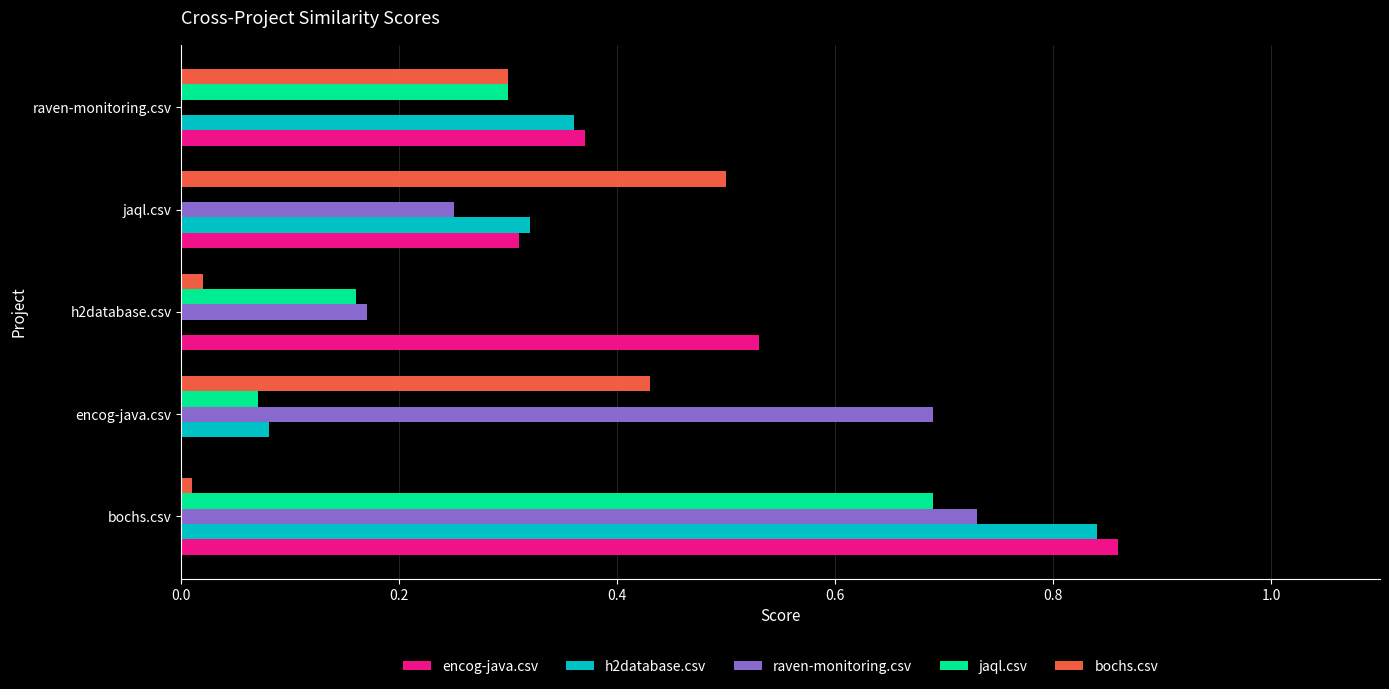

What is the sum of all encog-java.csv values?

2.1